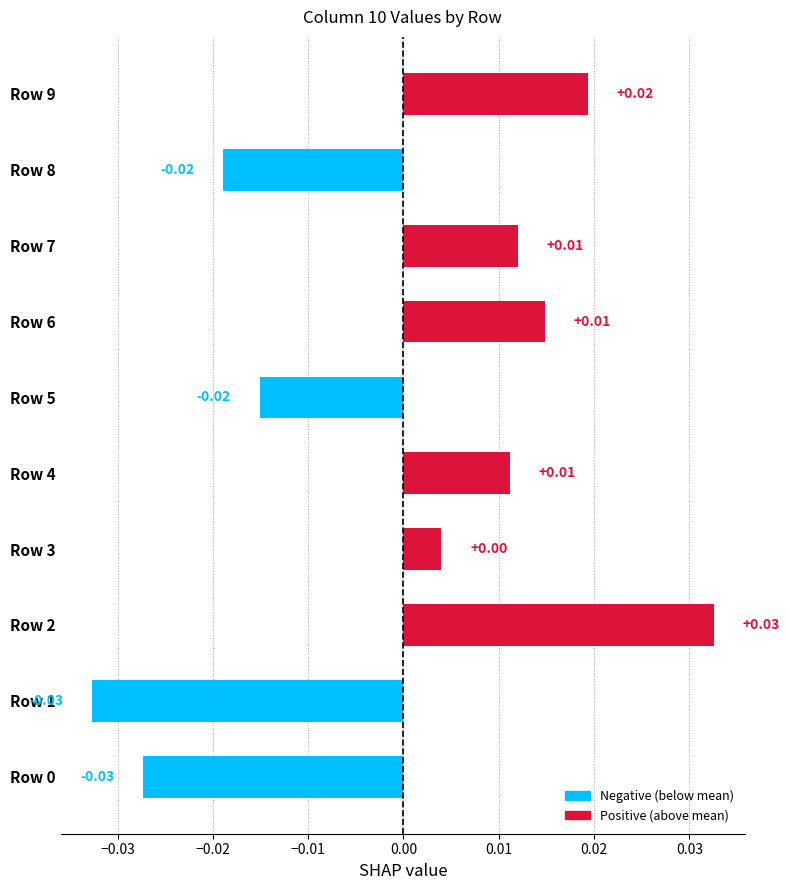

Which has a higher value, Row 9 or Row 2?

Row 2